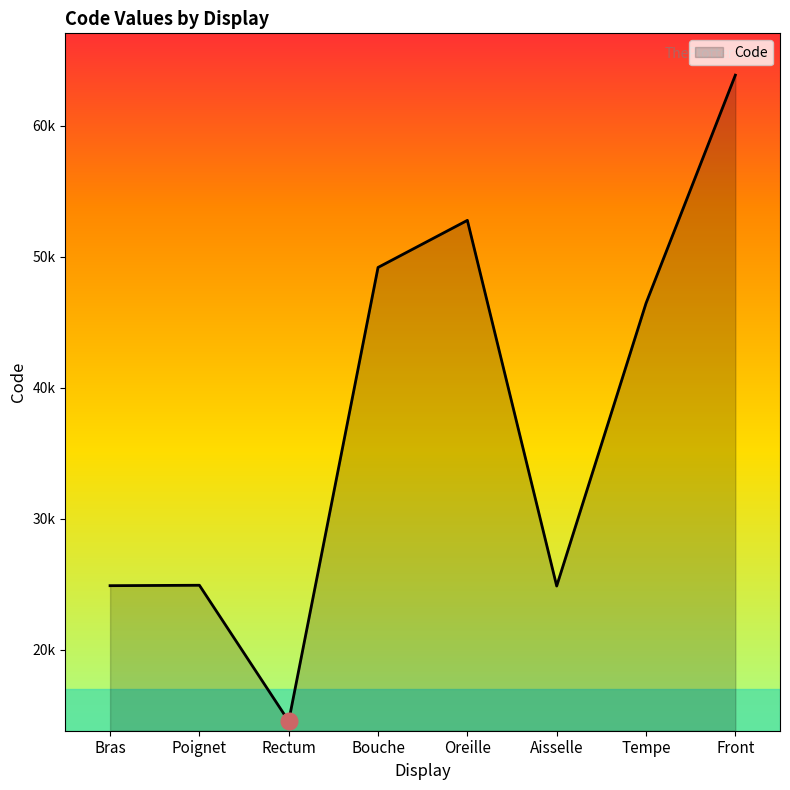

Does the chart have visible grid lines?

No